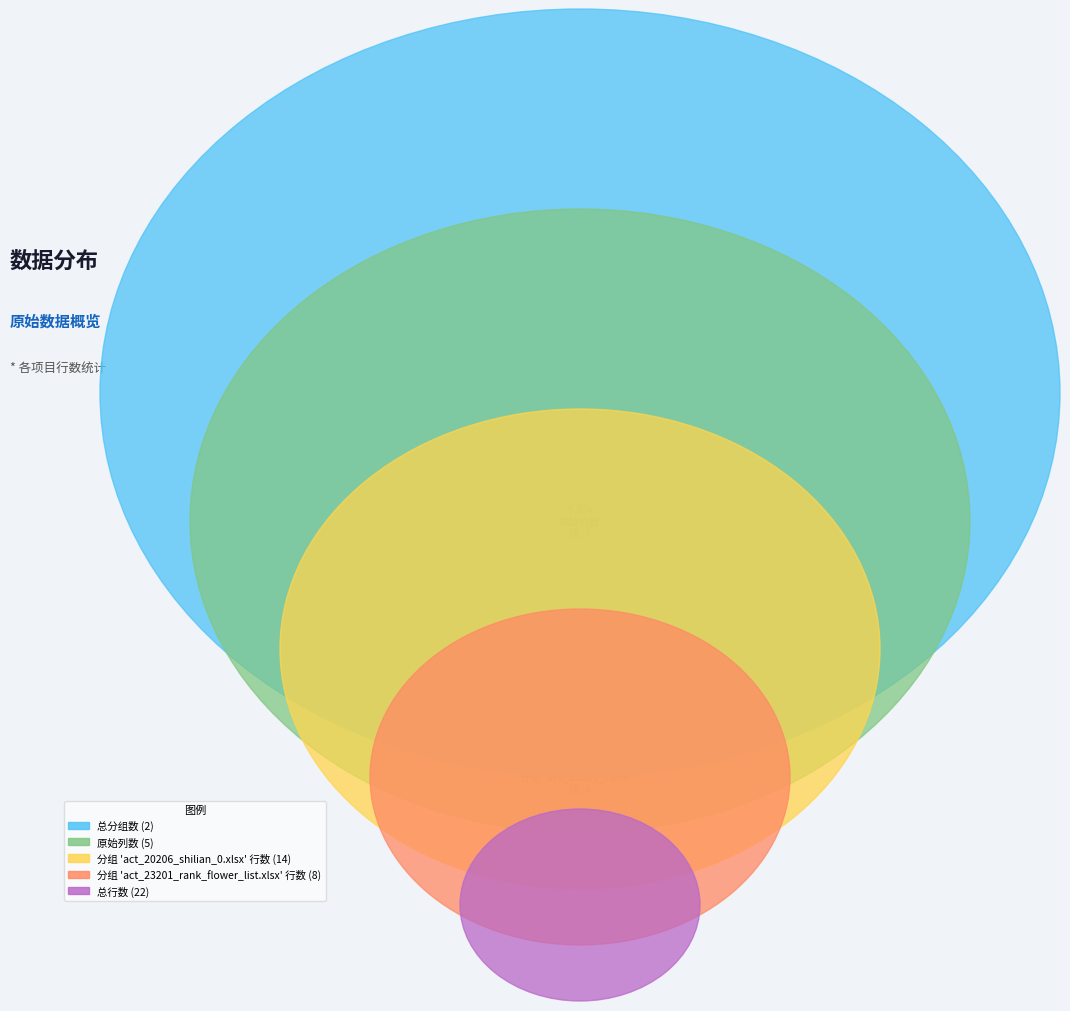

Which category has the smallest portion of the pie?

总分组数